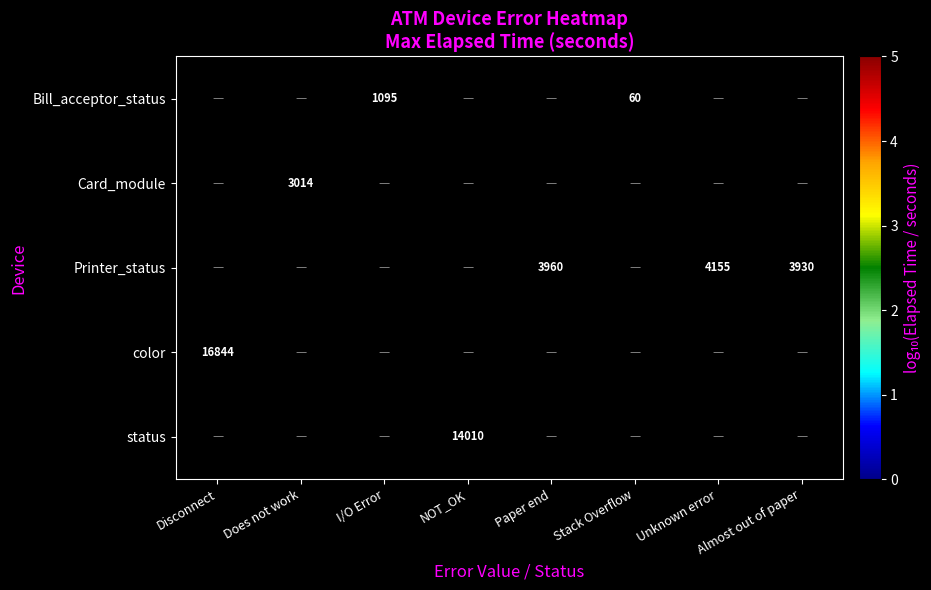

At Almost out of paper, list the series in order from smallest to largest.

Bill_acceptor_status, Card_module, Printer_status, color, status